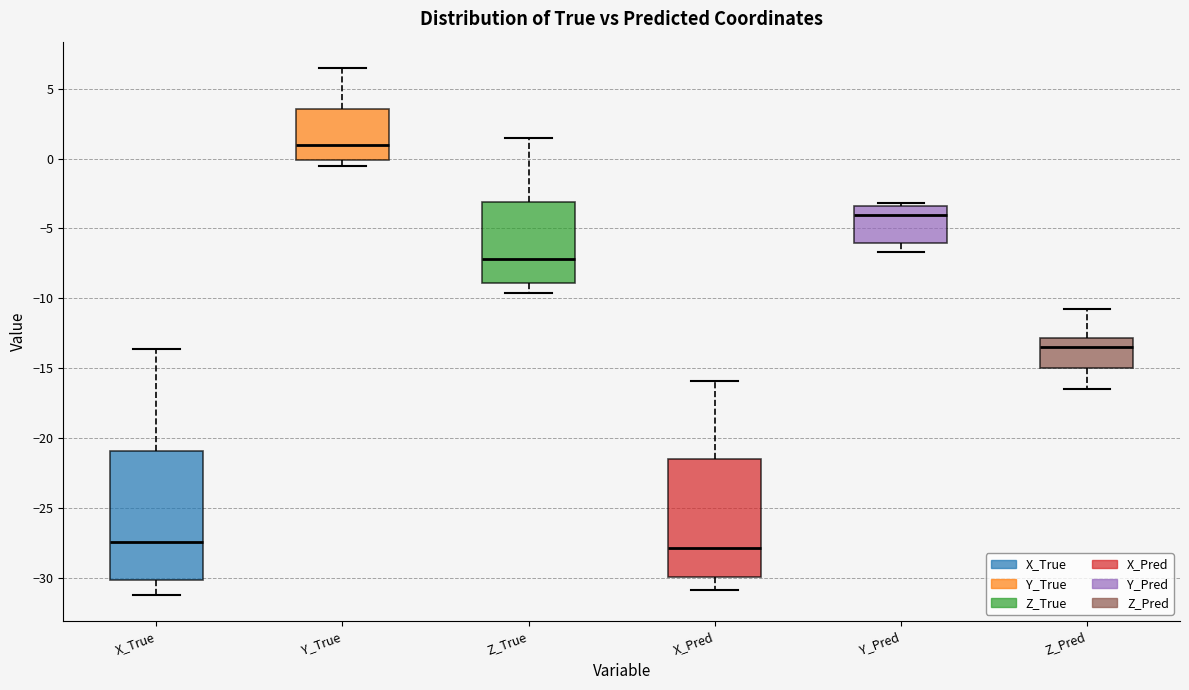

Reading left to right, read every box against the y-axis: the position of its median line, the range the box covers, and the ends of its whiskers. The values are not printed on the chart, so give them approximately, as read against the axis.

X_True: median -27.5, box -30.0 to -21.0, whiskers -31.0 to -13.5
Y_True: median 1.0, box 0.0 to 3.5, whiskers -0.5 to 6.5
Z_True: median -7.0, box -9.0 to -3.0, whiskers -9.5 to 1.5
X_Pred: median -28.0, box -30.0 to -21.5, whiskers -31.0 to -16.0
Y_Pred: median -4.0, box -6.0 to -3.5, whiskers -6.5 to -3.0
Z_Pred: median -13.5, box -15.0 to -13.0, whiskers -16.5 to -11.0